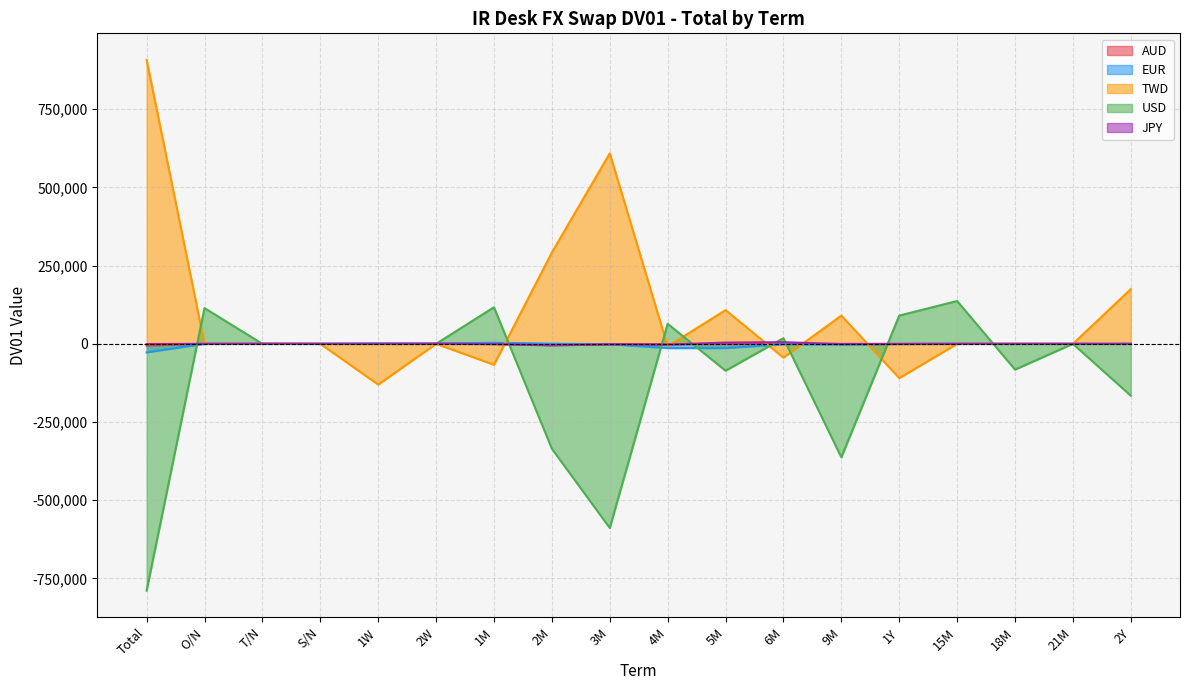

List the series in order of their peak value, lowest first.

AUD, EUR, JPY, USD, TWD